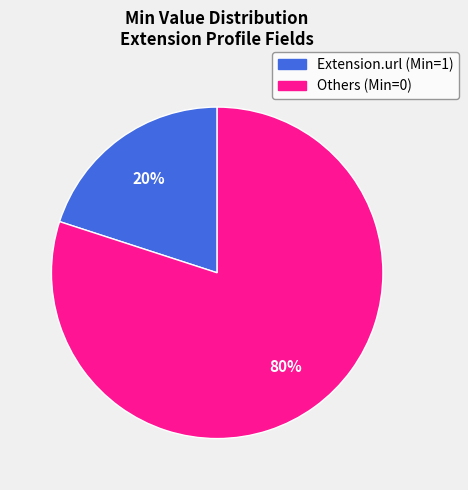

To the nearest percent, what is the average slice percentage?

50%